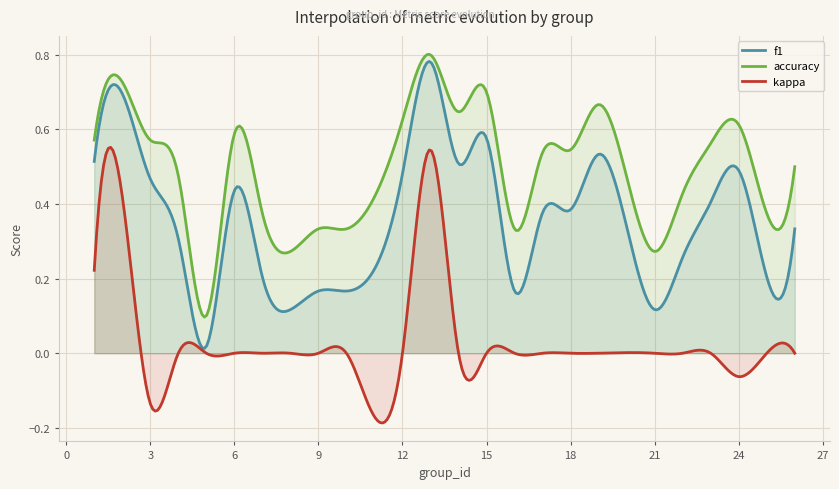

At which category is the sum across all series the highest?

13